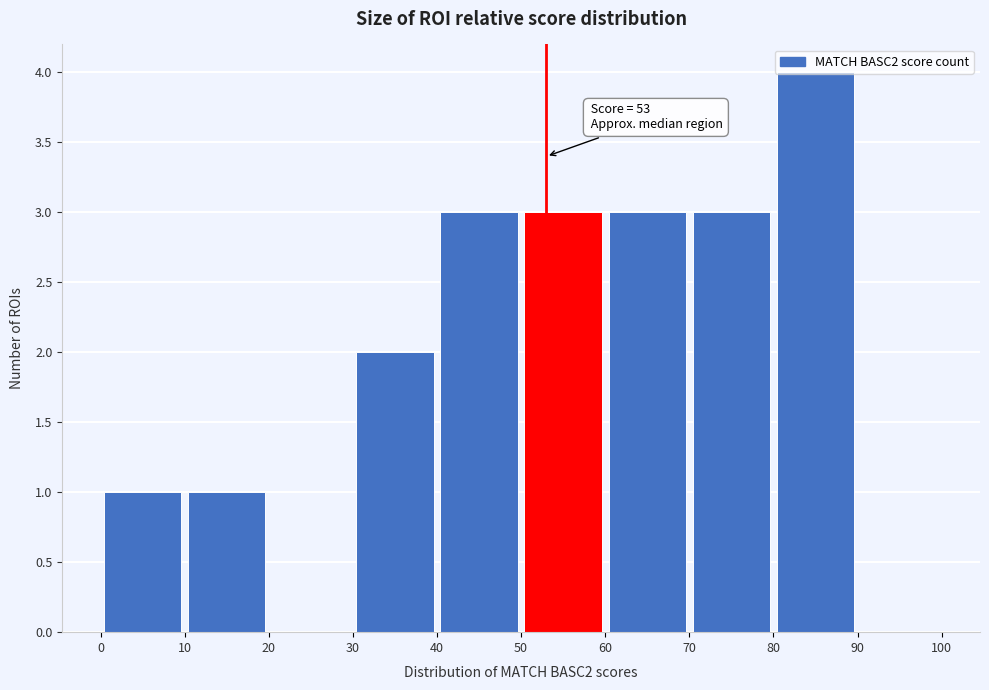

Which range on the x-axis has the tallest bar?

80 to 90